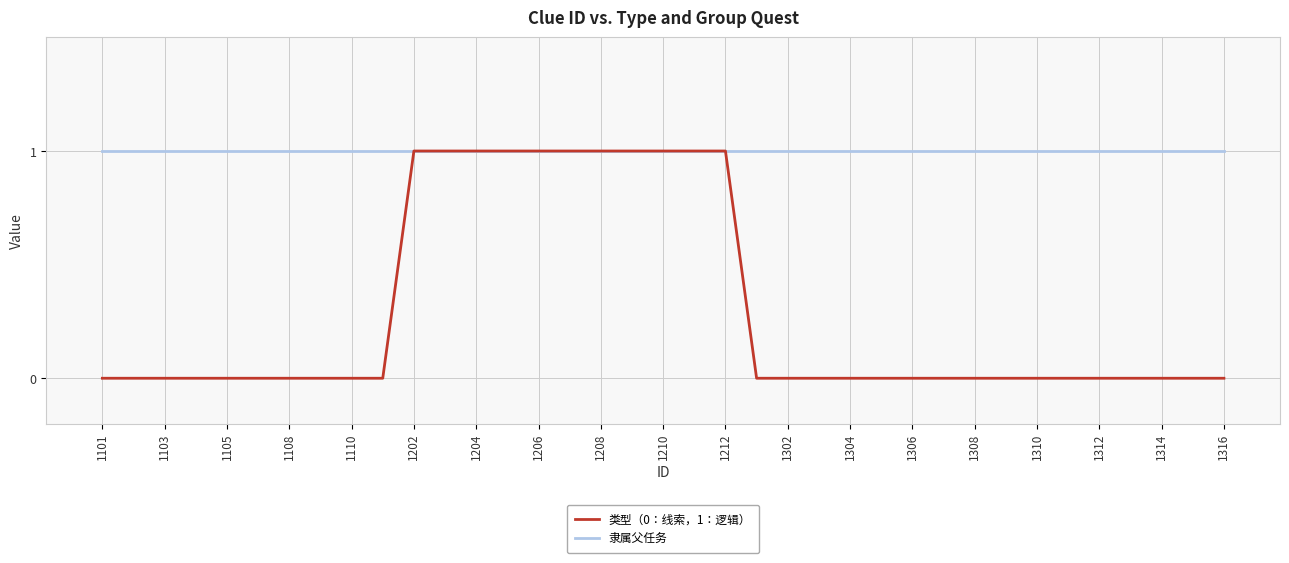

How many lines are shown in the chart?

2